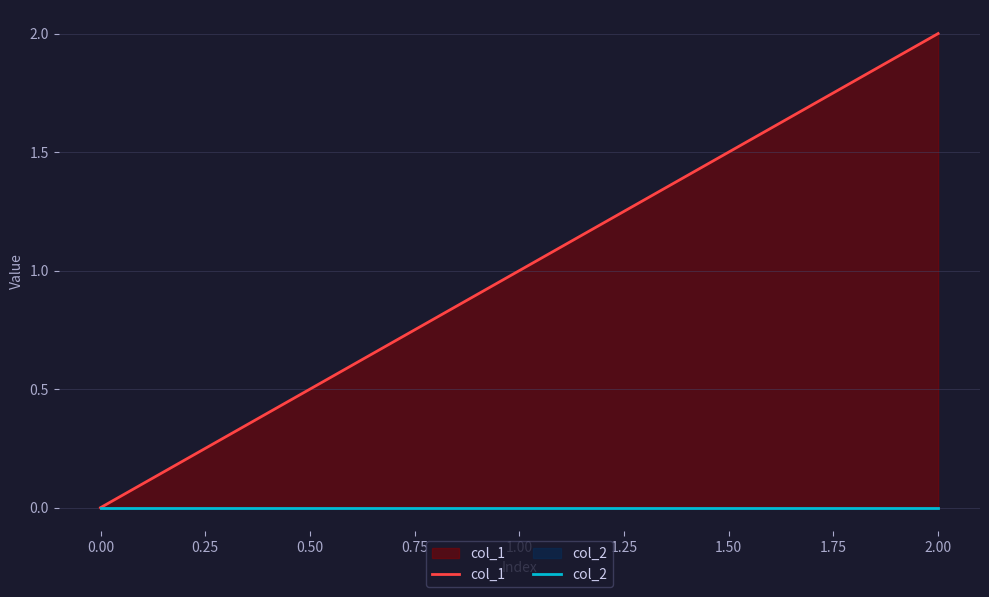

At which category is the sum across all series the highest?

2.00